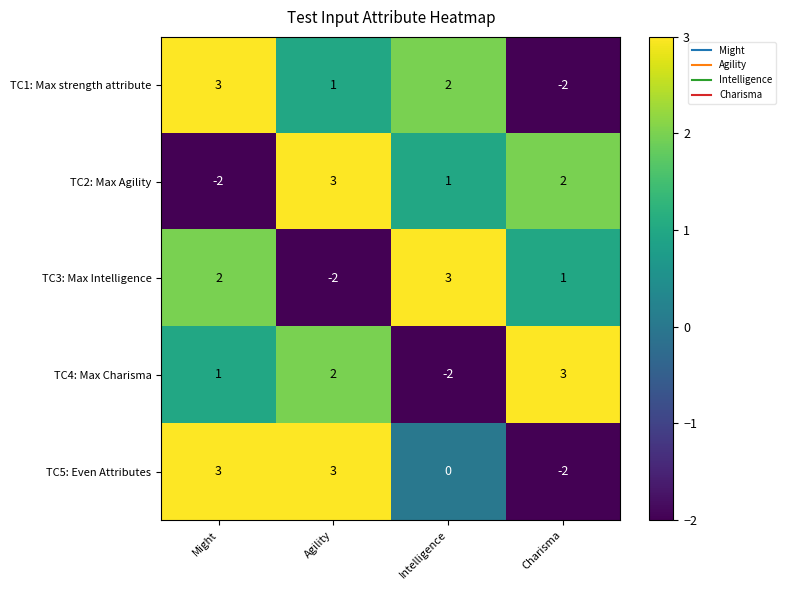

Is the value of TC2: Max Agility at Agility greater than the value of TC1: Max strength attribute at Intelligence?

Yes